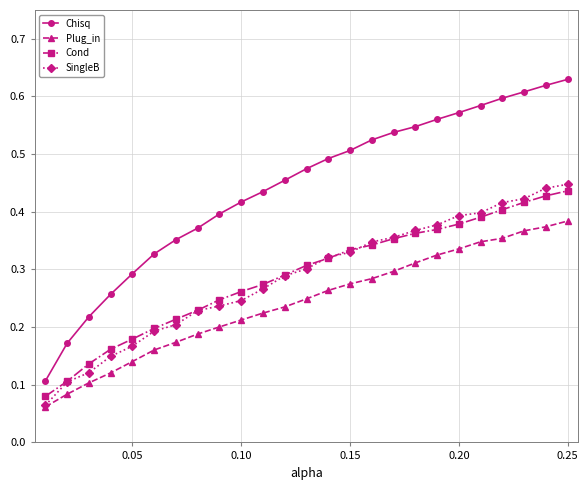

True or false: Cond and Chisq cross at least once.

False